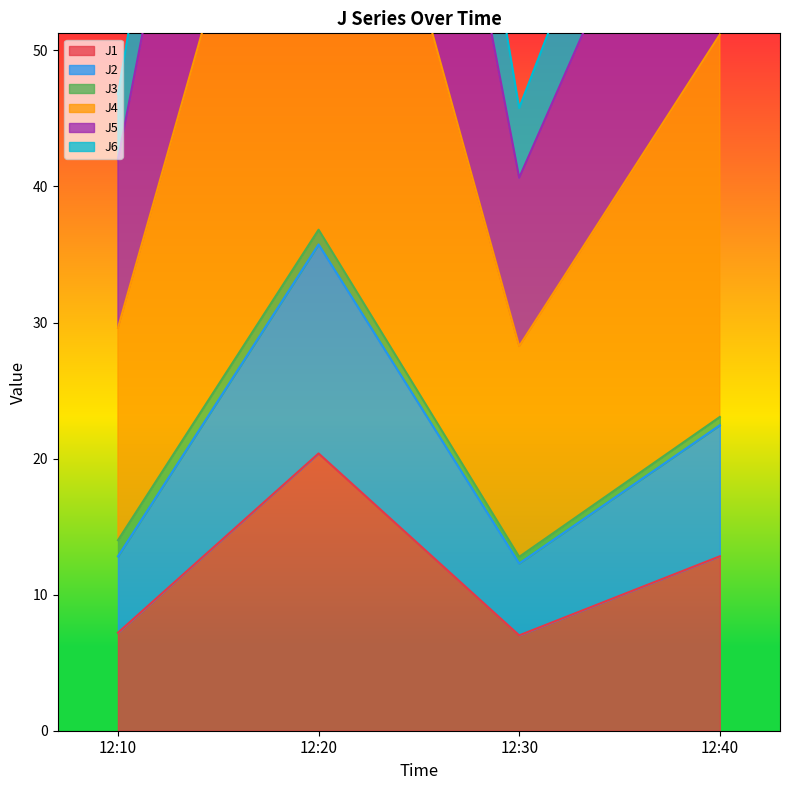

At which label does J1 first exceed 12?

12:20